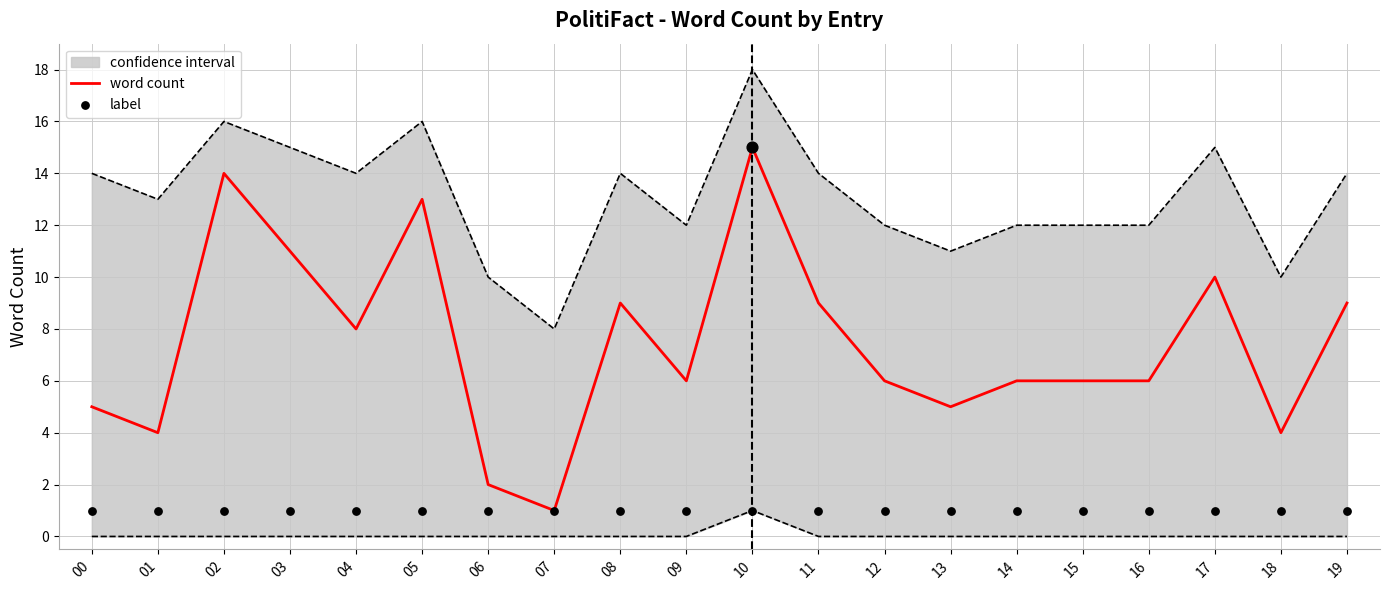

Is the value of word count at 19 greater than the value of label at 06?

Yes